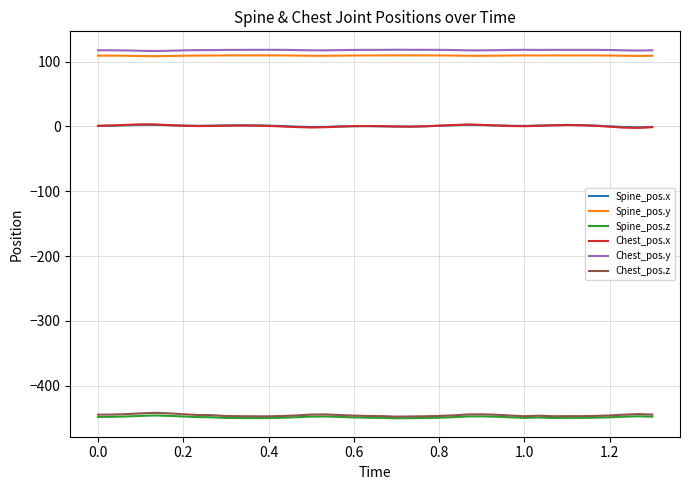

True or false: Chest_pos.y and Spine_pos.x cross at least once.

False